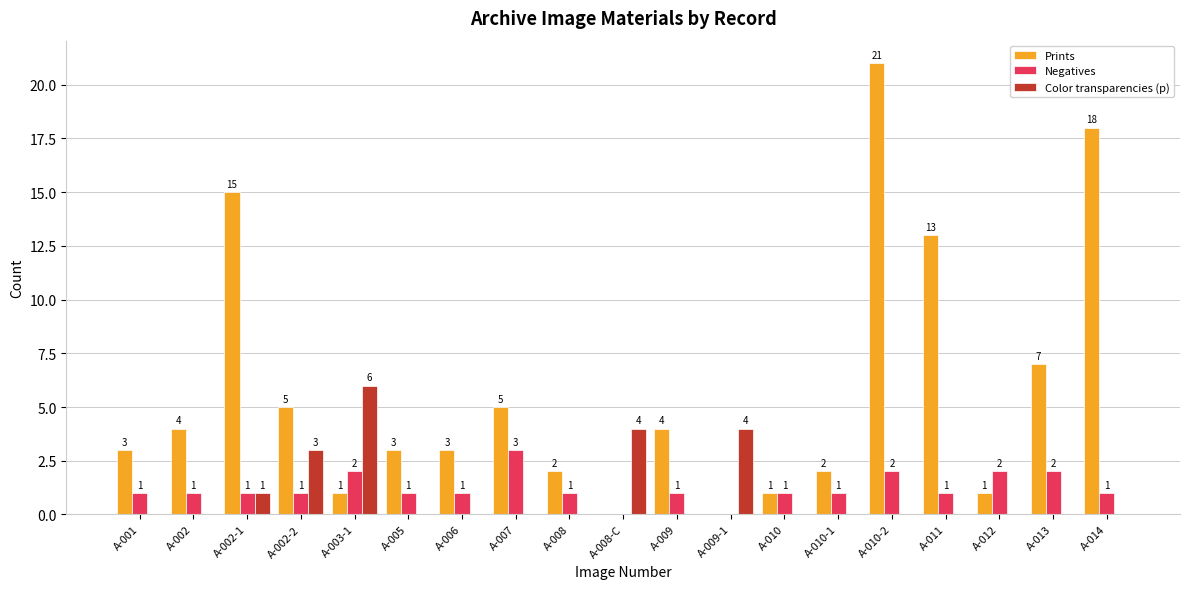

How many values in Prints are above zero?

17